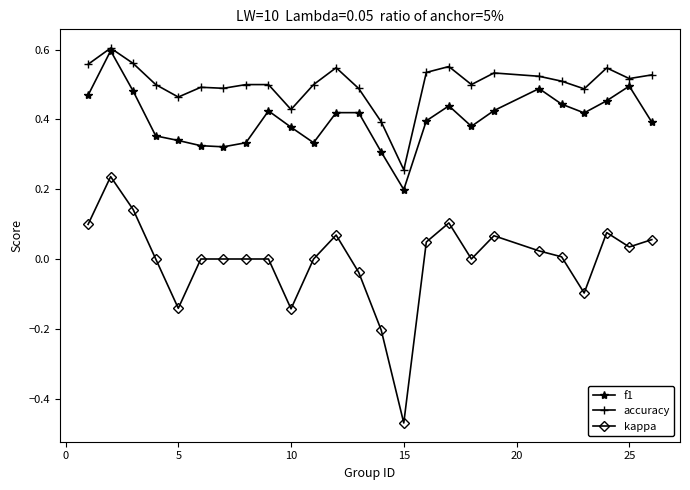

True or false: f1 has more than 1 points higher than both neighbors.

True